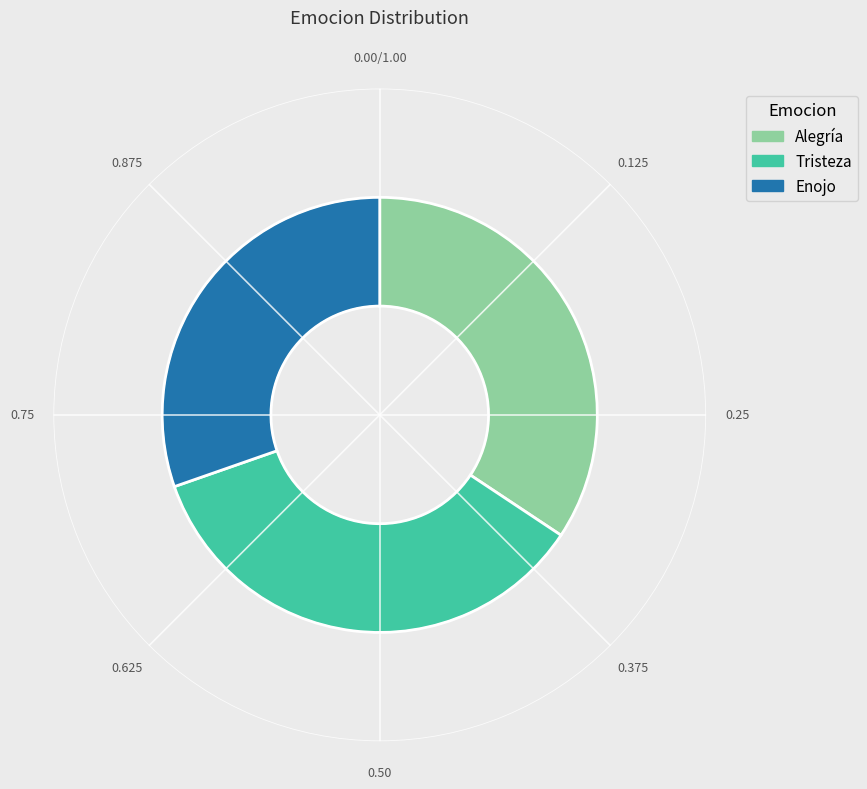

What percentage is the Tristeza slice, to the nearest percent?

35%